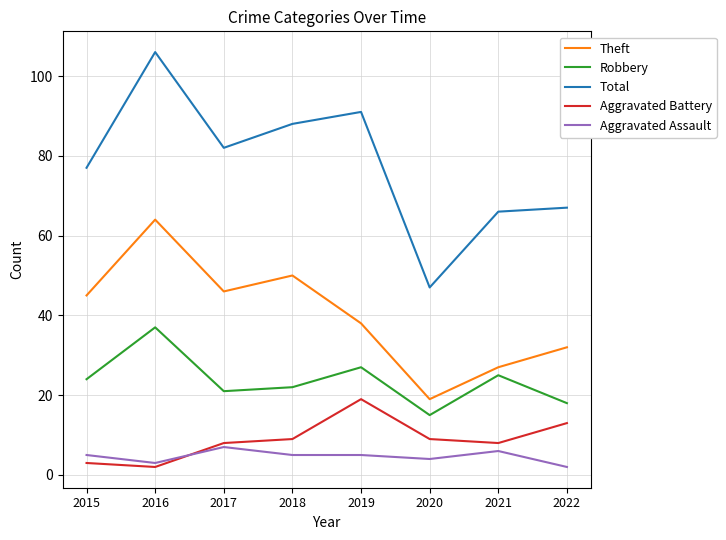

At 2021, list the series in order from smallest to largest.

Aggravated Assault, Aggravated Battery, Robbery, Theft, Total